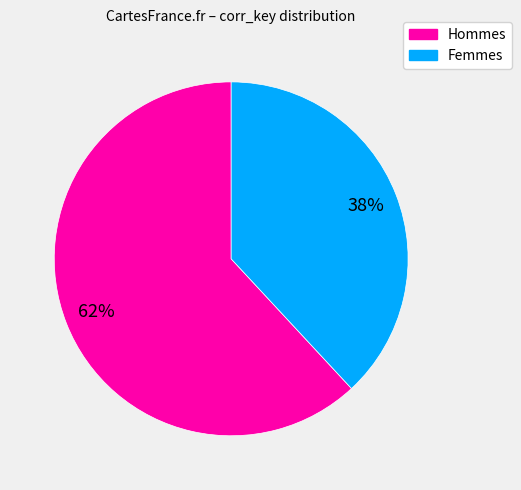

Is there a majority slice in this chart?

Yes